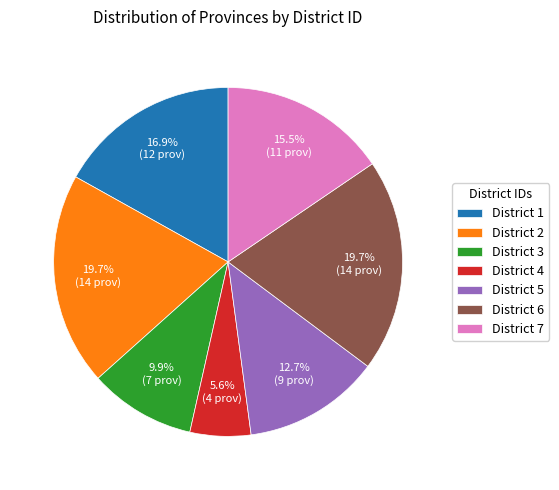

Which slice is the smallest?

District 4